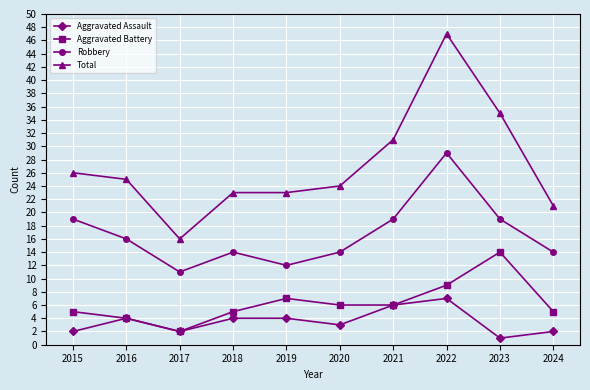

What is the maximum value for Robbery?

29